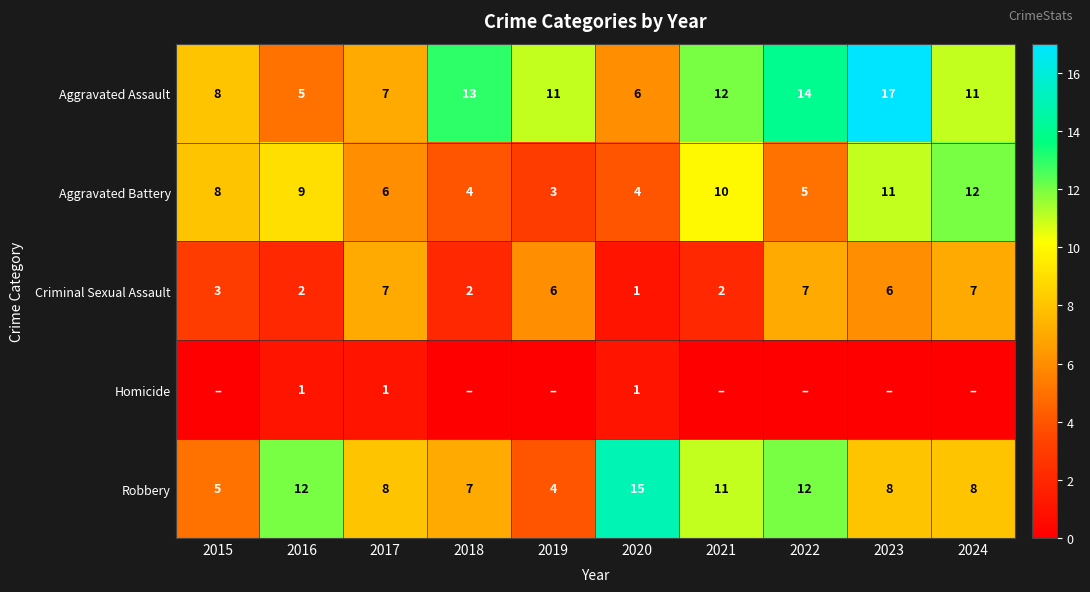

At which category is the sum across all series the highest?

2023